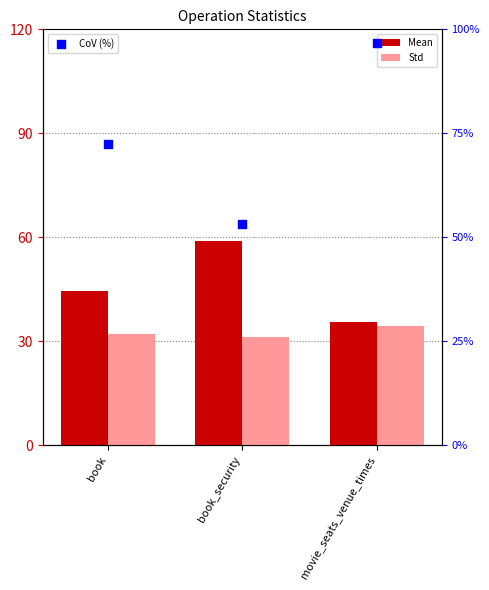

Which series reaches the minimum Y coordinate?

Std